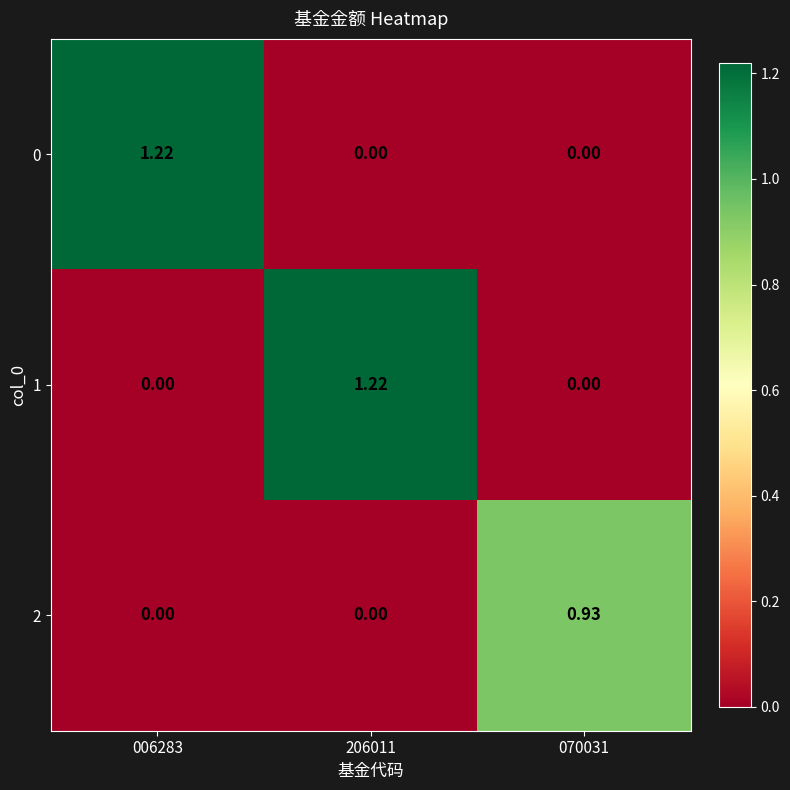

Is the value of 0 at 206011 greater than the value of 1 at 206011?

No